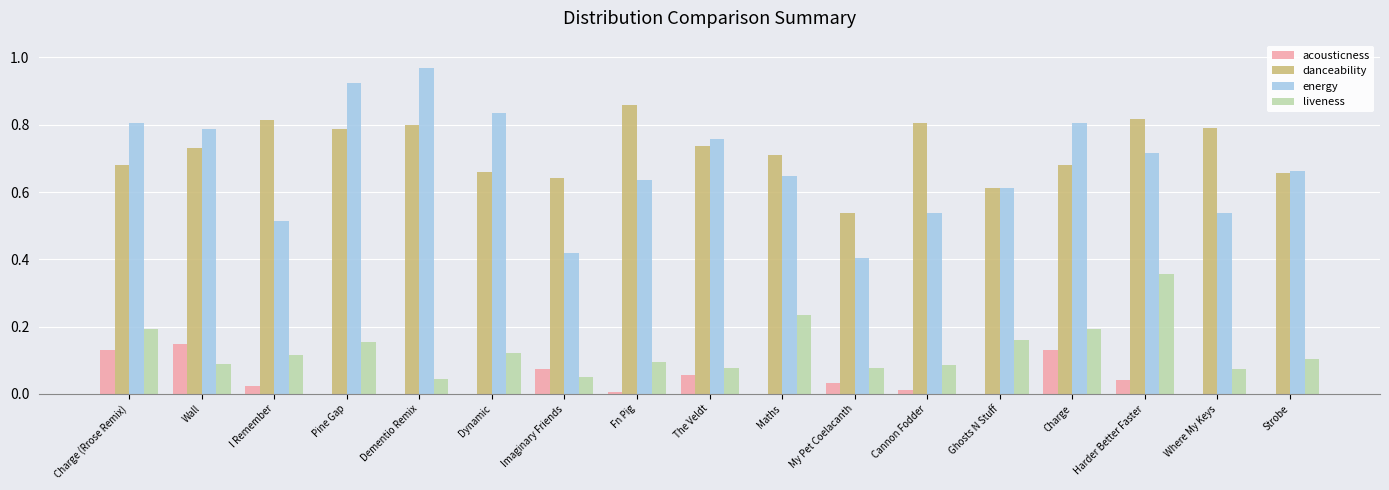

Which label corresponds to the largest value in the chart?

Dementio Remix